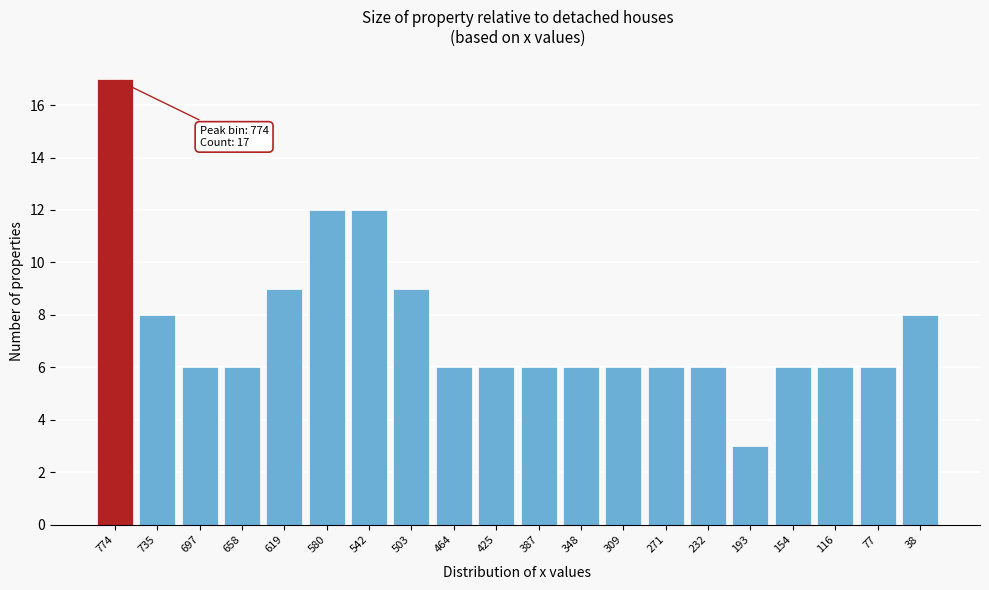

Reading left to right, list all the values displayed in this chart.

17	8	6	6	9	12	12	9	6	6	6	6	6	6	6	3	6	6	6	8